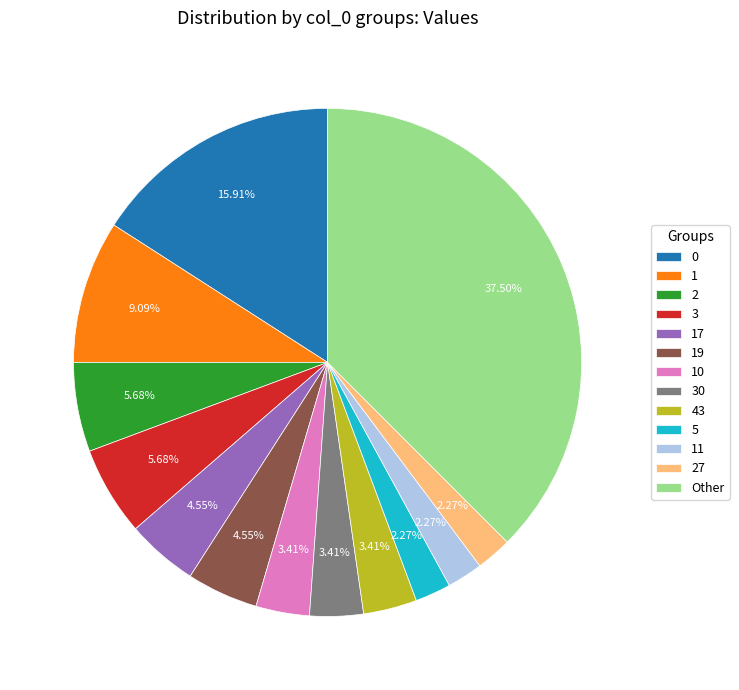

Do 5 and 17 together represent more than half of the pie?

No